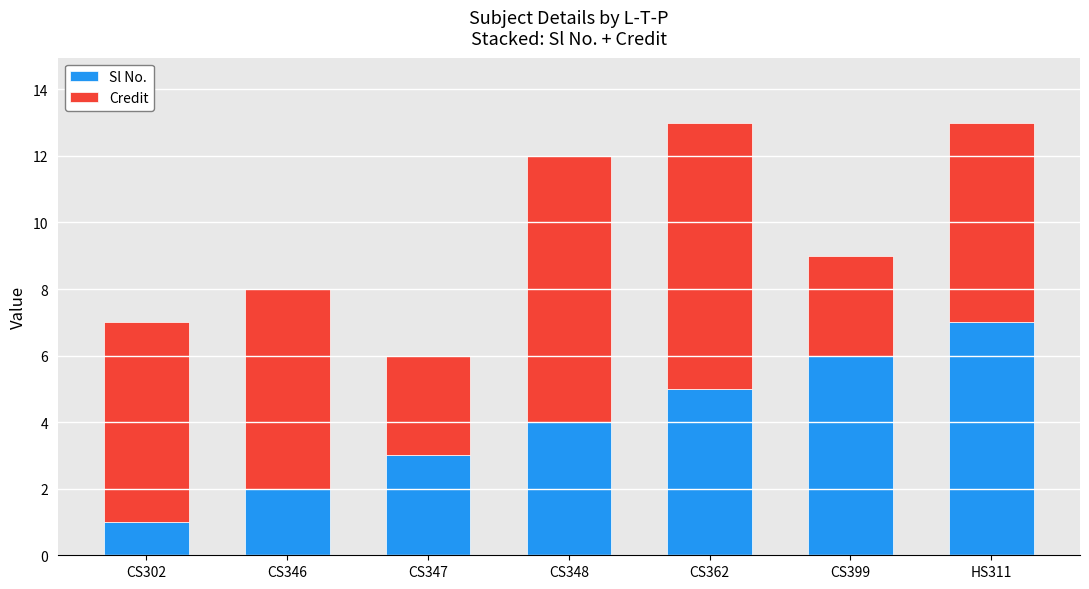

What is the total value across all series at CS346?

8